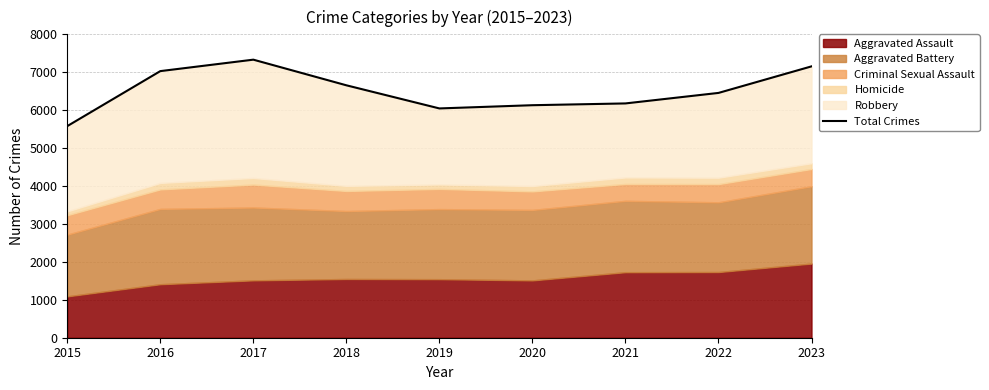

What is the average value?

6507